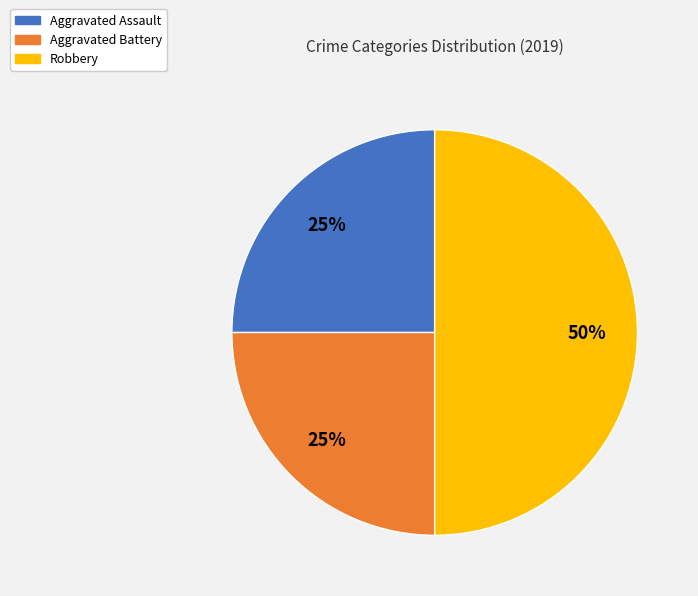

What is the ratio of the value at Robbery to the value at Aggravated Assault?

2.0